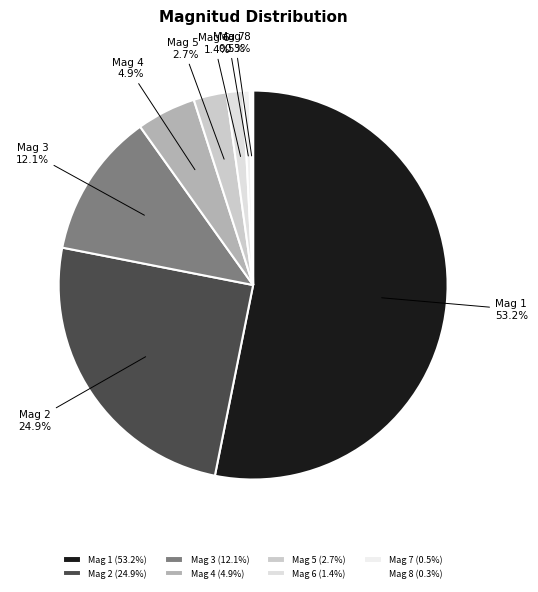

Does Mag 1 represent more than half of the total?

Yes